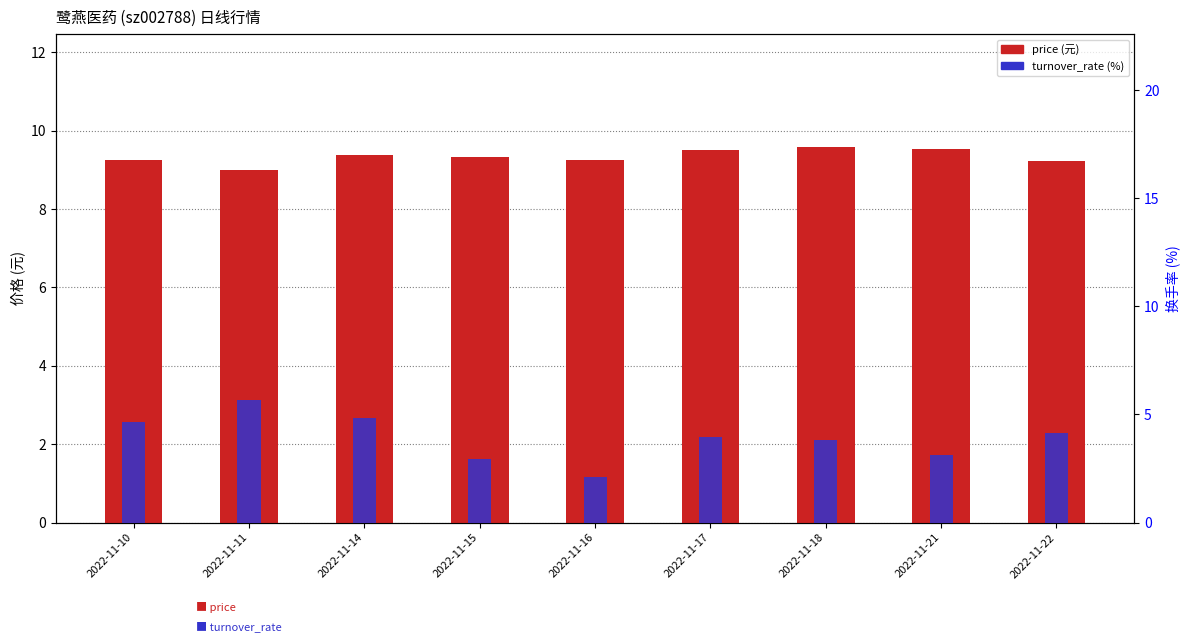

What is the maximum value shown in the chart?

9.6